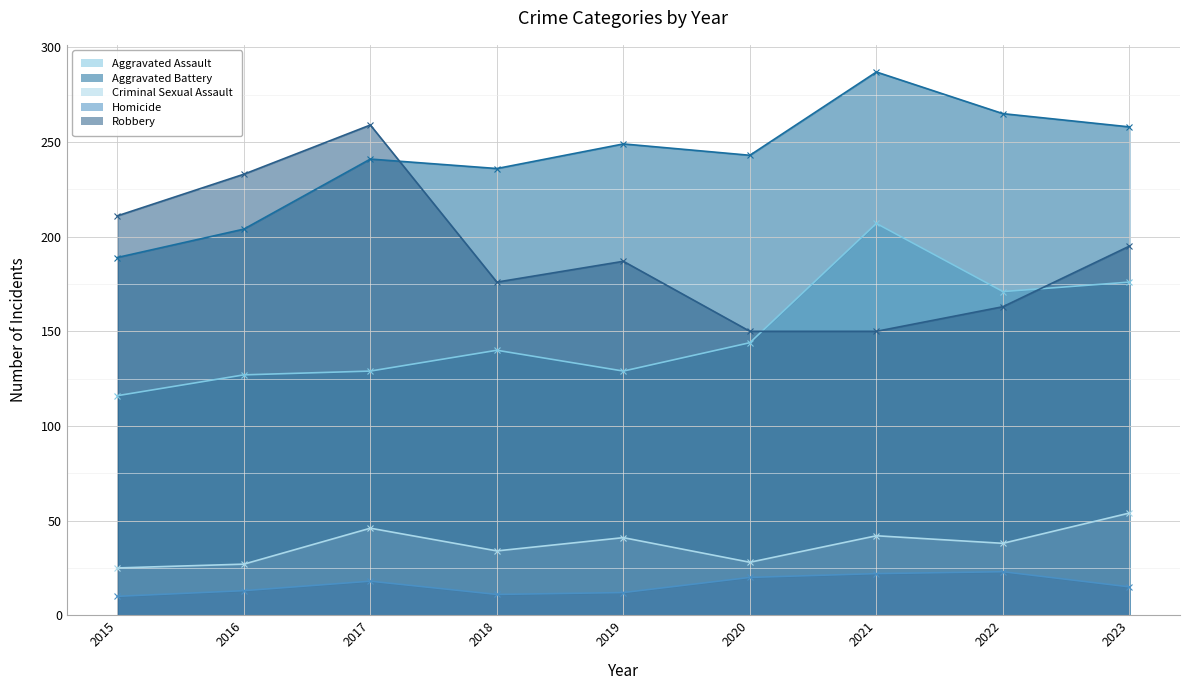

Count the number of data series in this chart.

5